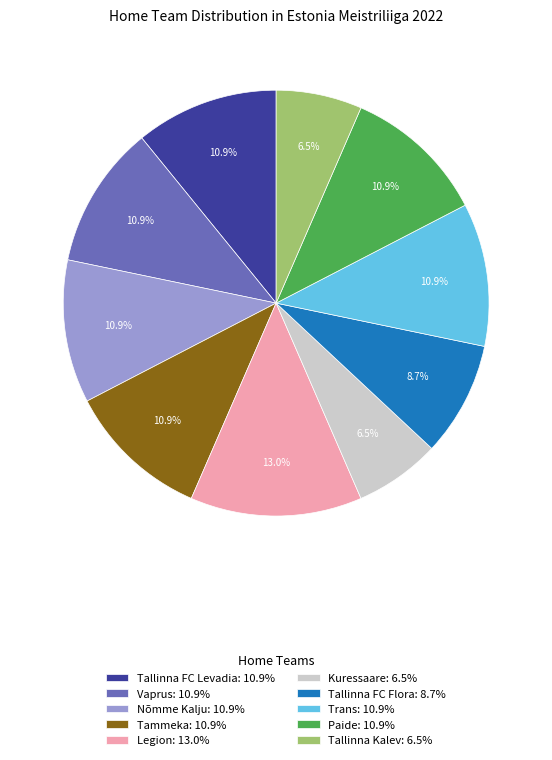

Is there a majority slice in this chart?

No